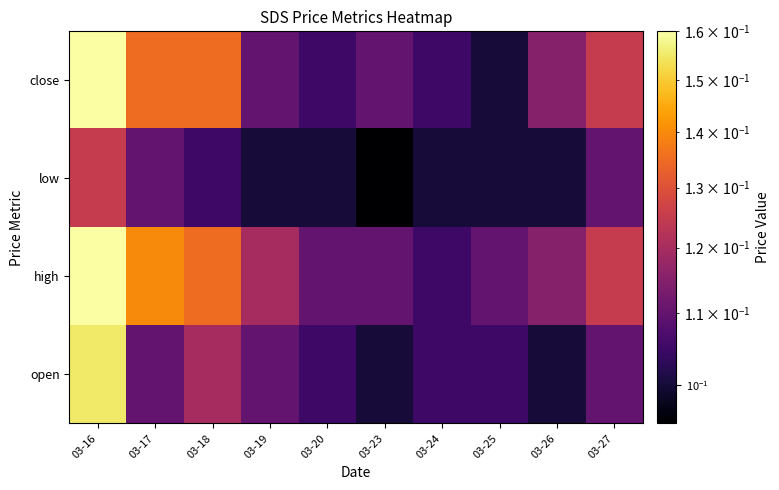

What is the minimum value shown in the chart?

0.1